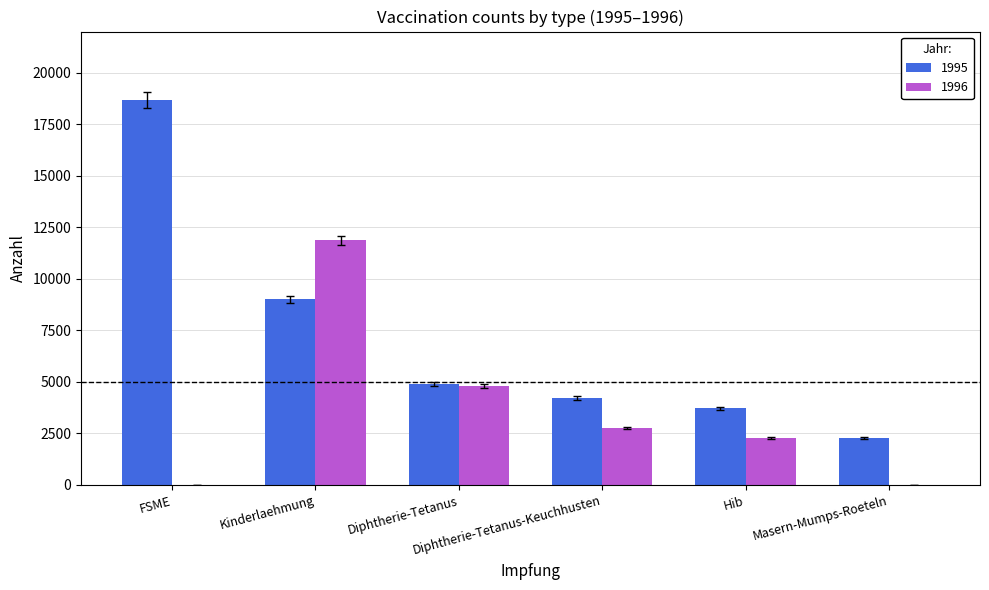

Are the bars grouped side by side (vs. stacked)?

Yes